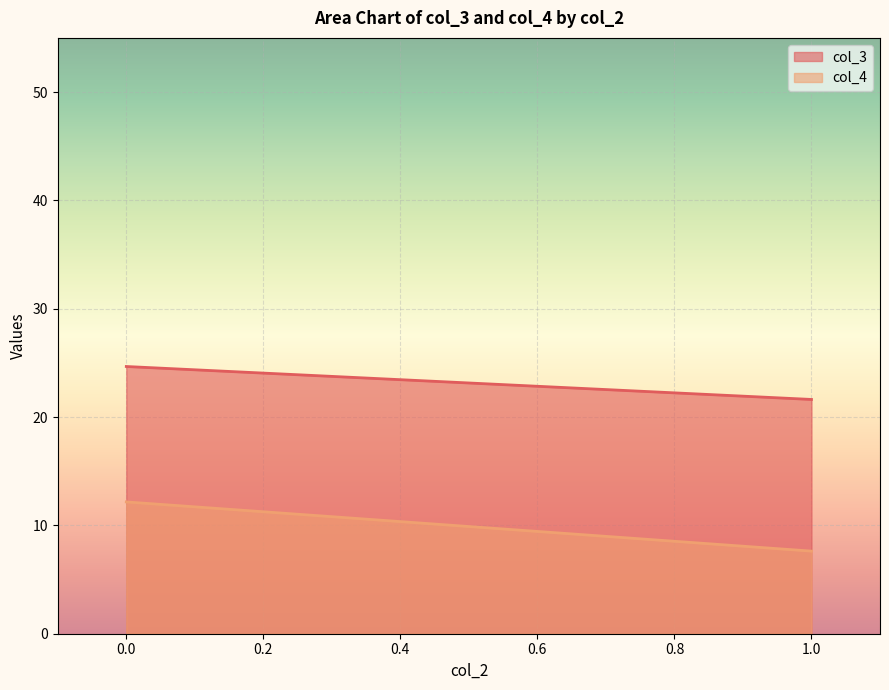

The value of col_3 at 1.0 is 21.6. True or false?

True